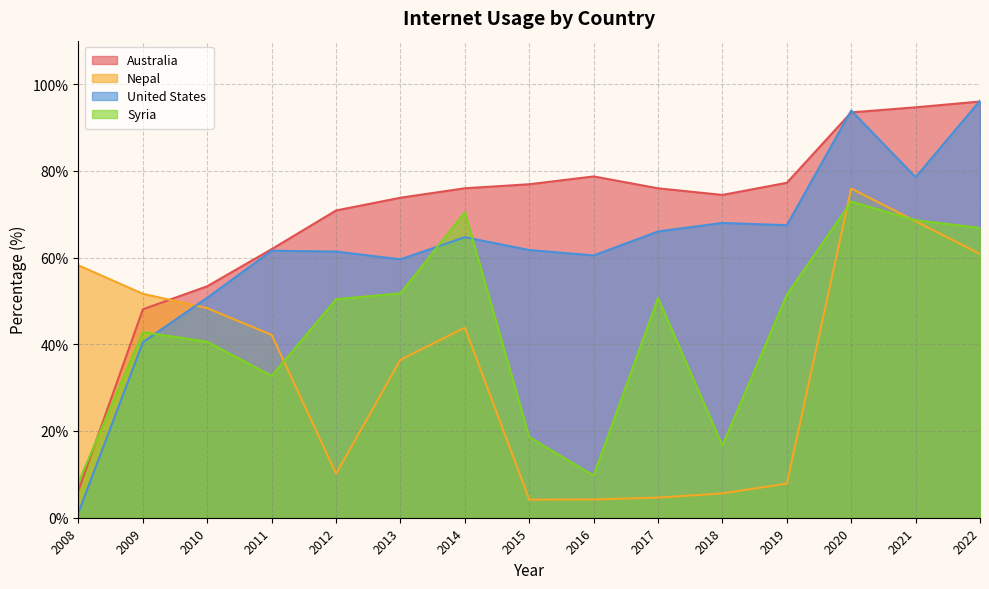

Rank the series by their maximum value, from lowest to highest.

Syria, Nepal, Australia, United States